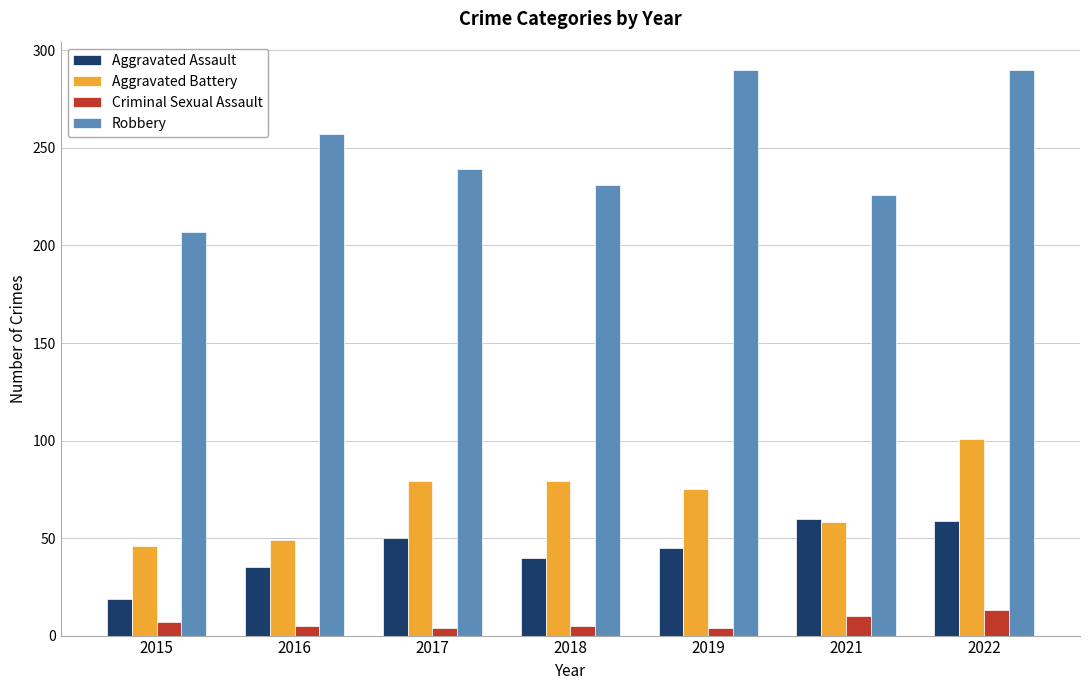

Are the bars horizontal?

No